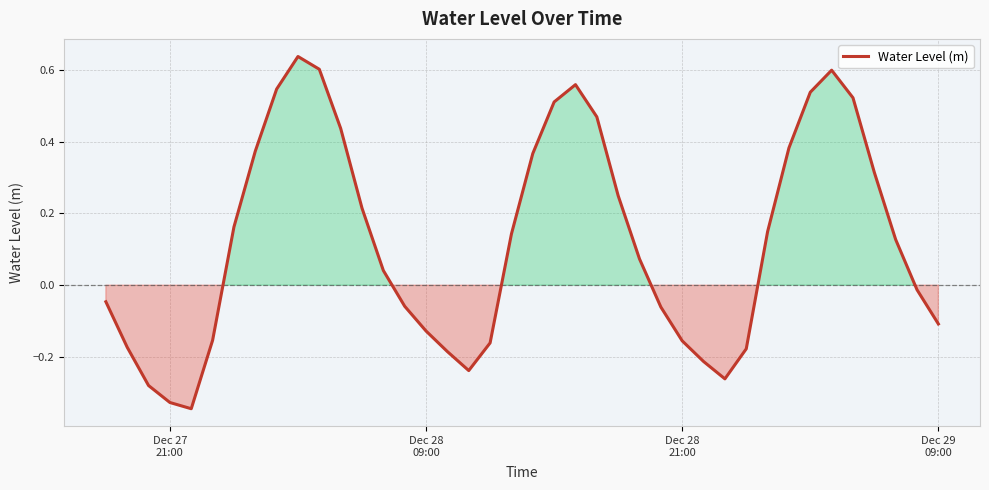

What is the difference between the maximum and minimum values?

1.0